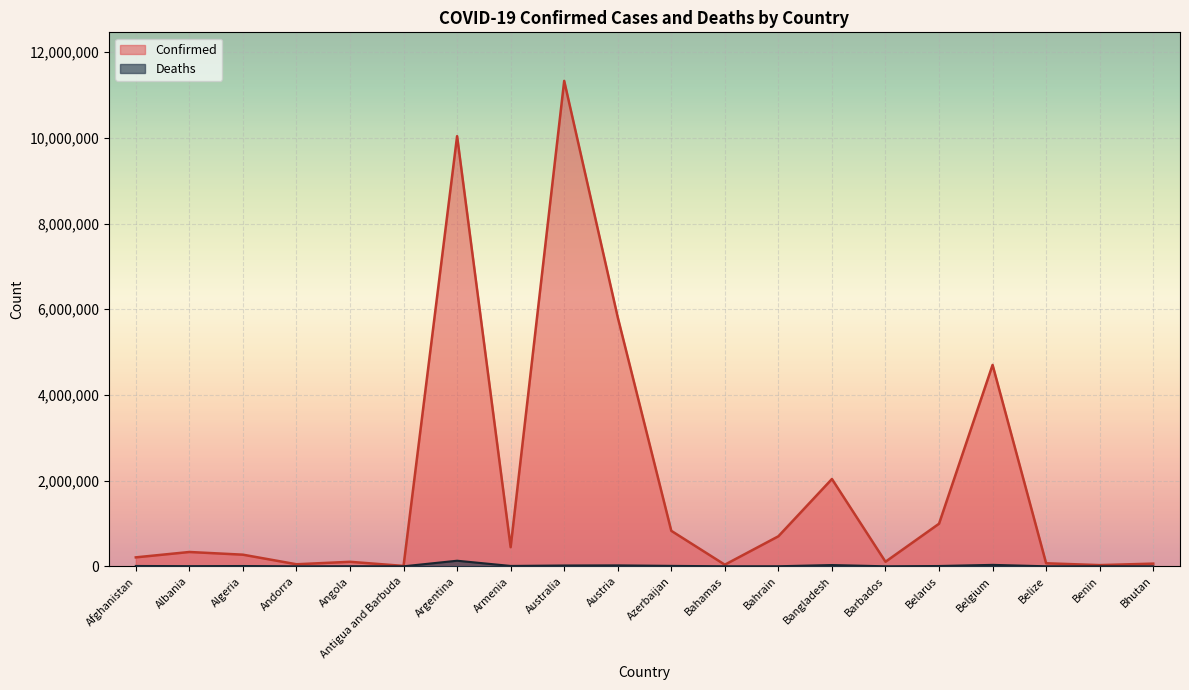

At which category does Confirmed reach its first local valley?

Andorra